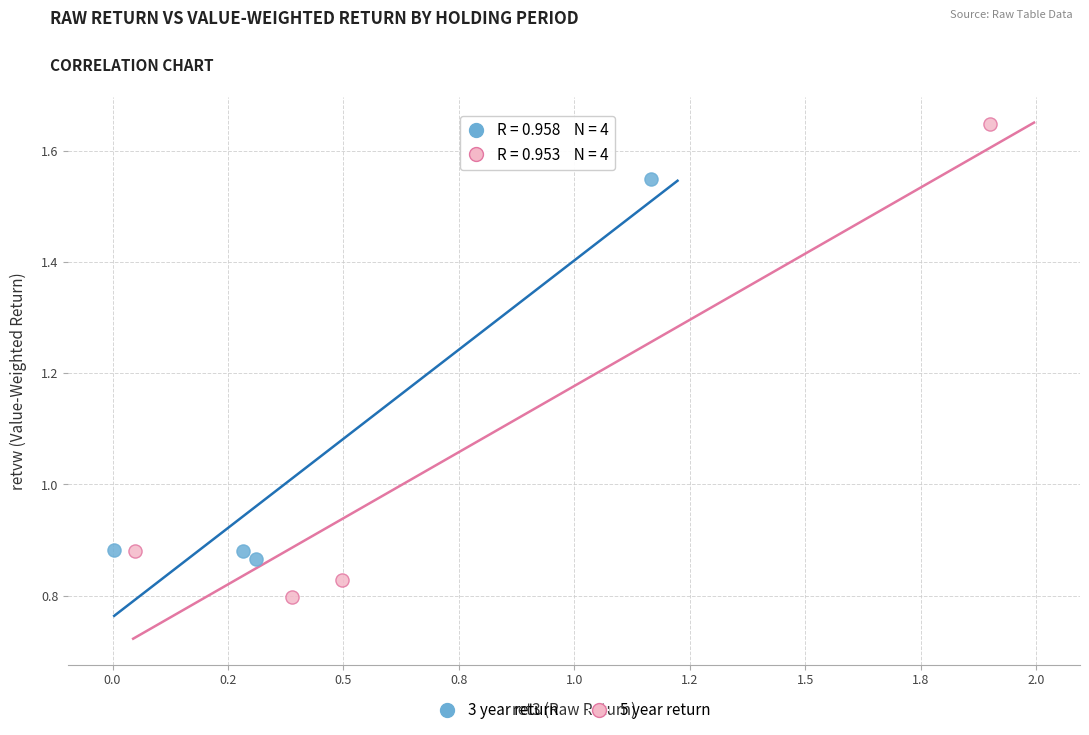

Which series has the widest spread of Y values?

5 year return